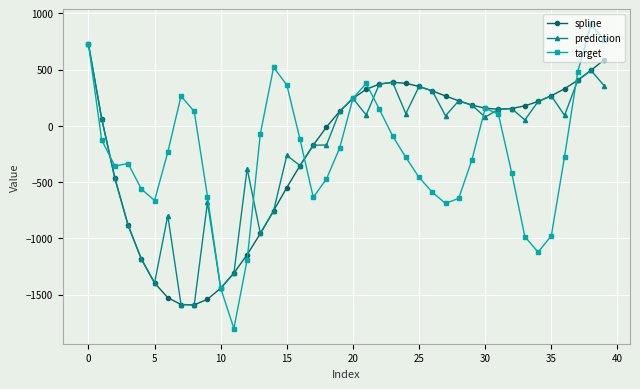

What is the value of the target point at the 36th from the left?

-976.3